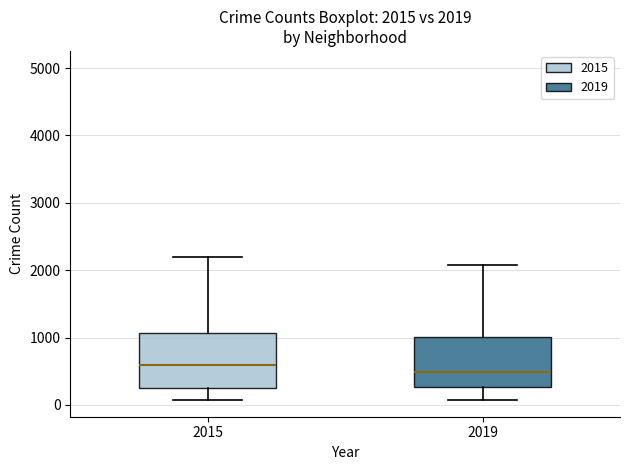

Which box's median line is the highest?

2015